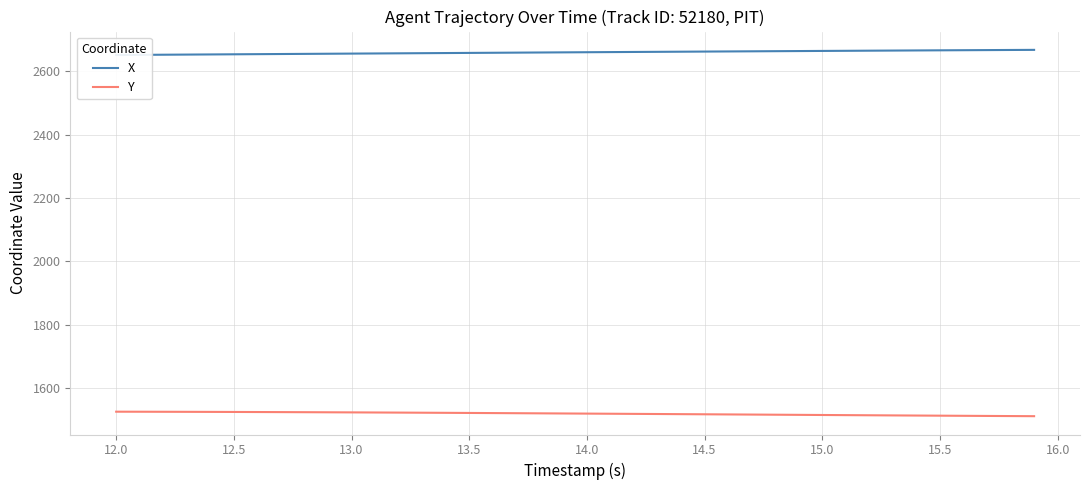

What is the minimum value for Y?

1511.2